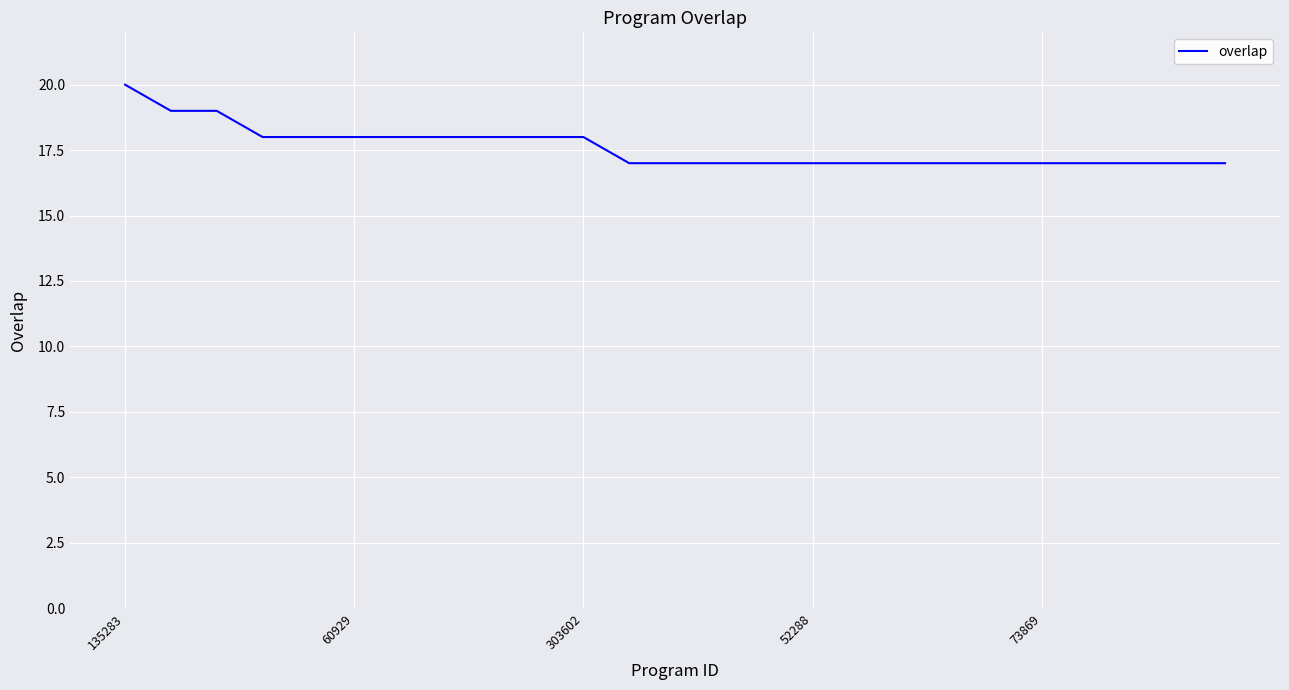

Does the chart display data point markers on the line(s)?

No